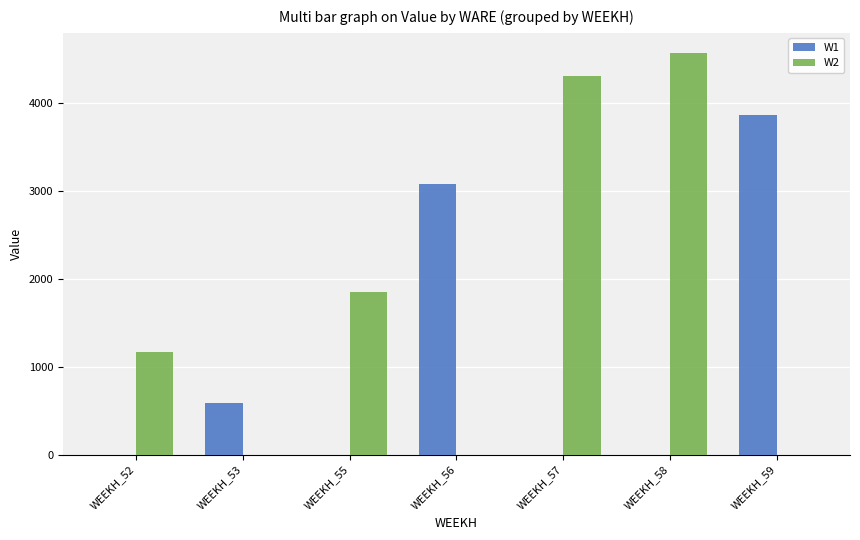

What is the highest value of the W2 series?

4571.6